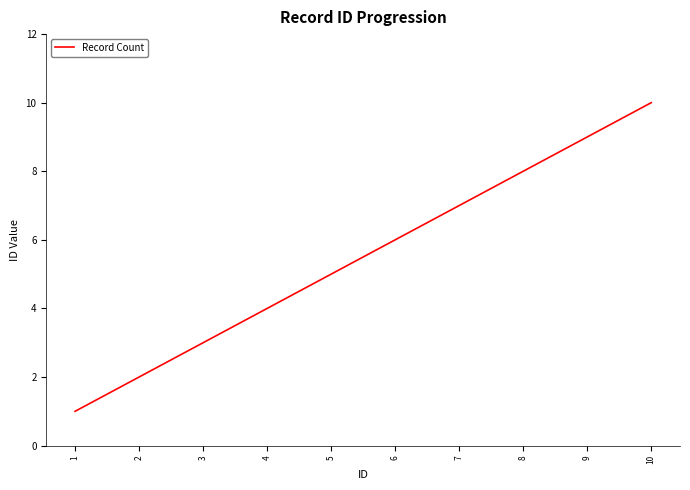

What is the sum of all values?

55